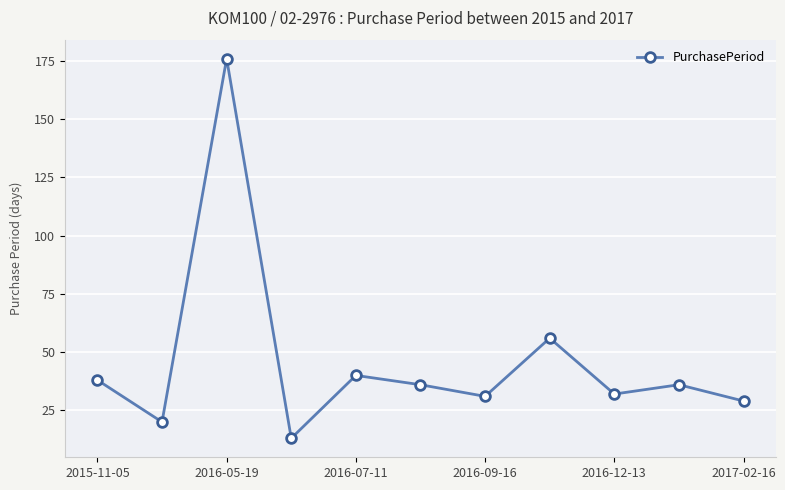

How many points are higher than both their immediate neighbors (excluding endpoints)?

4